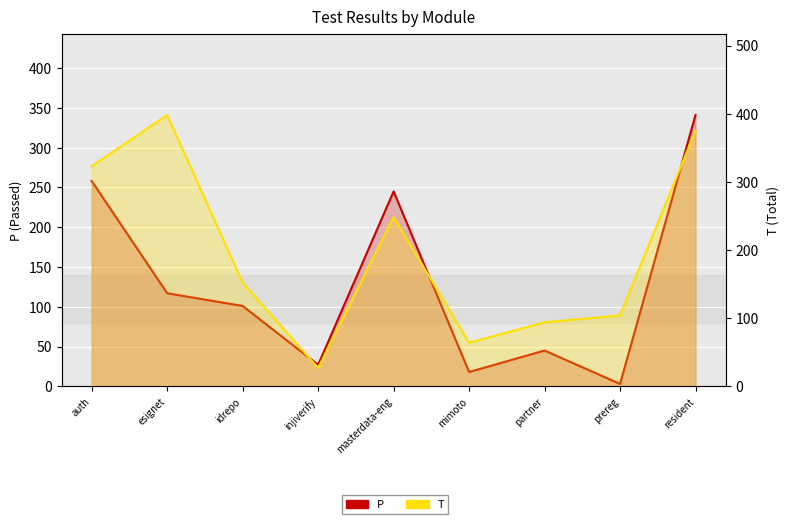

Which category has the lowest value across all series?

prereg